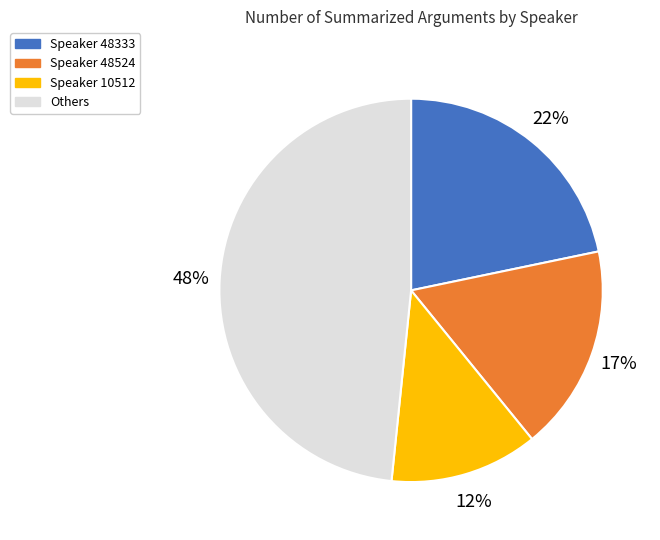

To the nearest percent, what is the average slice percentage?

25%